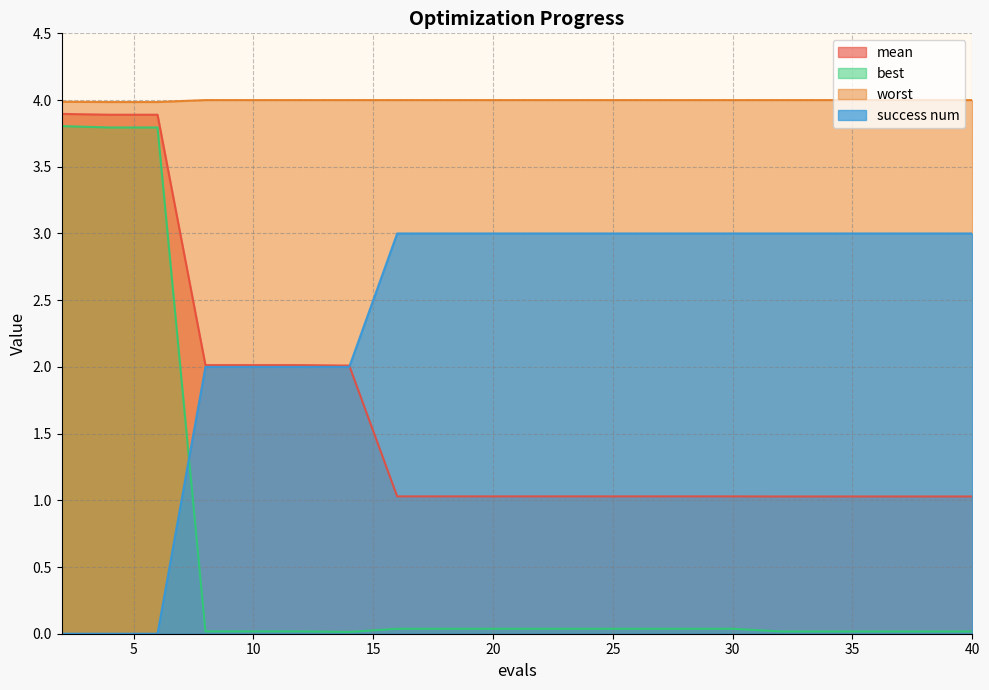

What is the difference between the mean values at 4 and 18?

2.9